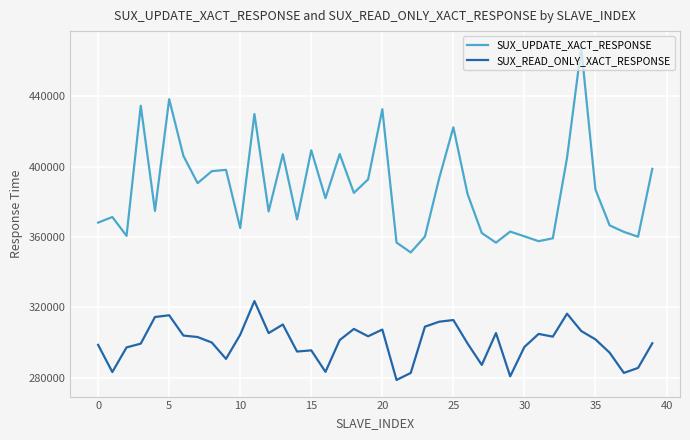

True or false: SUX_UPDATE_XACT_RESPONSE and SUX_READ_ONLY_XACT_RESPONSE intersect in this chart.

False